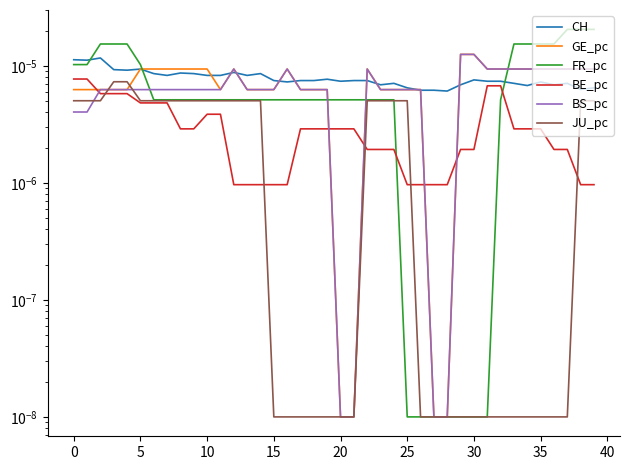

True or false: GE_pc and BS_pc cross at least once.

False